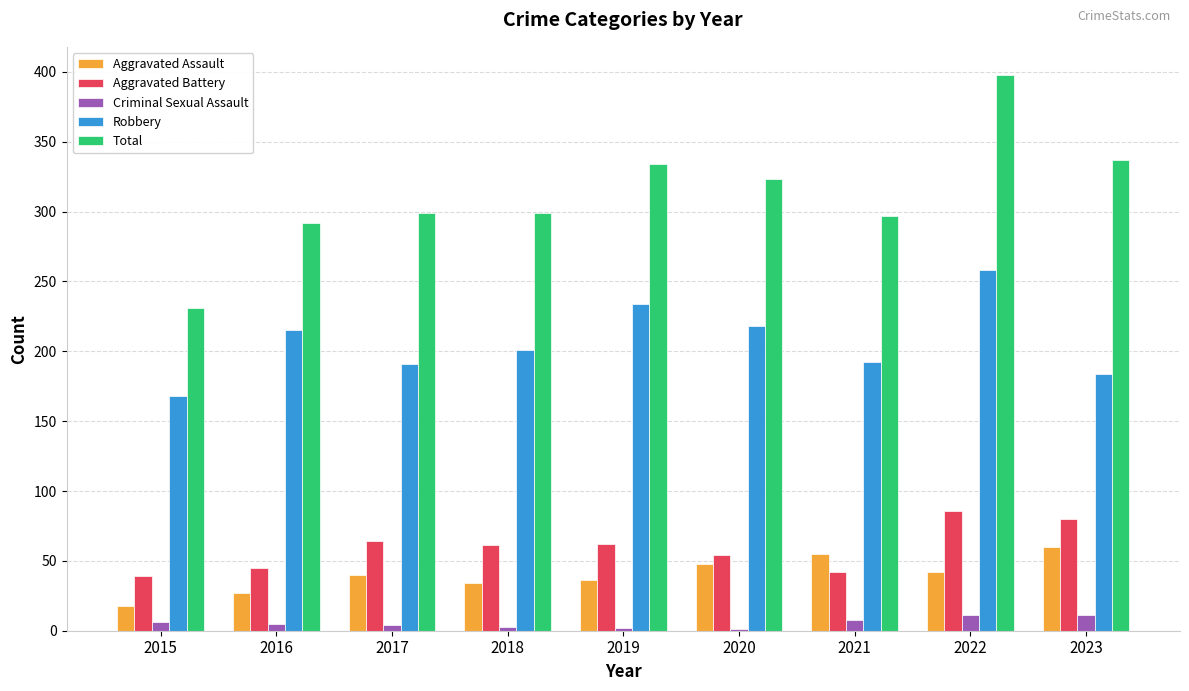

Is it true that Aggravated Battery equals 80 at 2023?

True